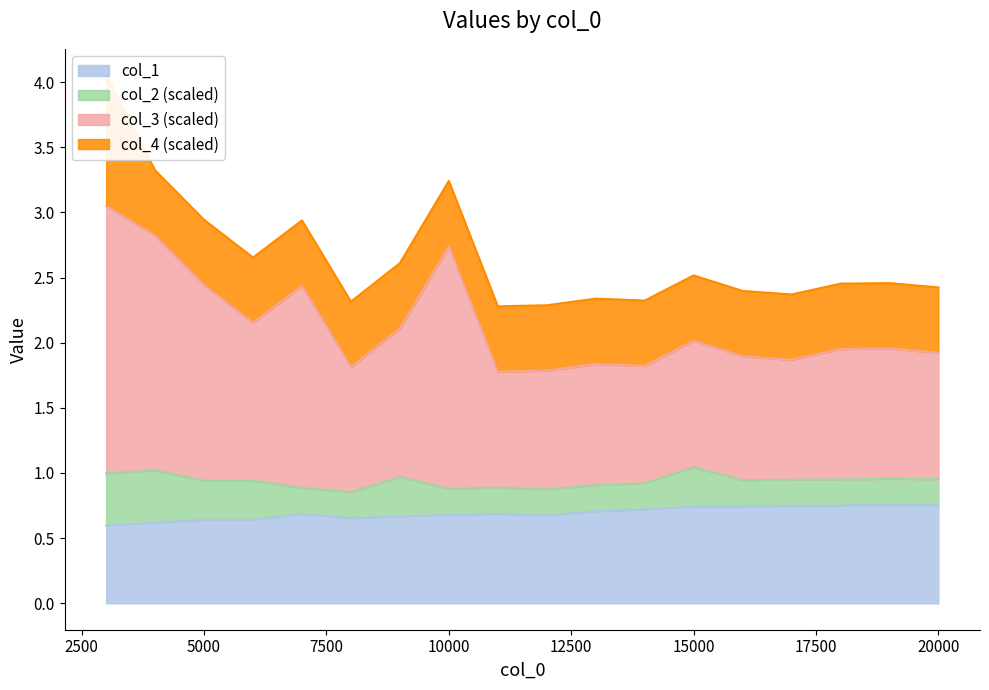

The col_3 series shows 1.8 at 8000. True or false?

True